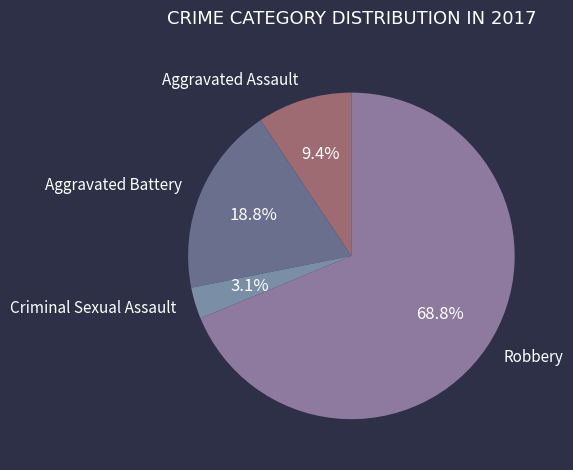

Count the number of slices in the pie.

4